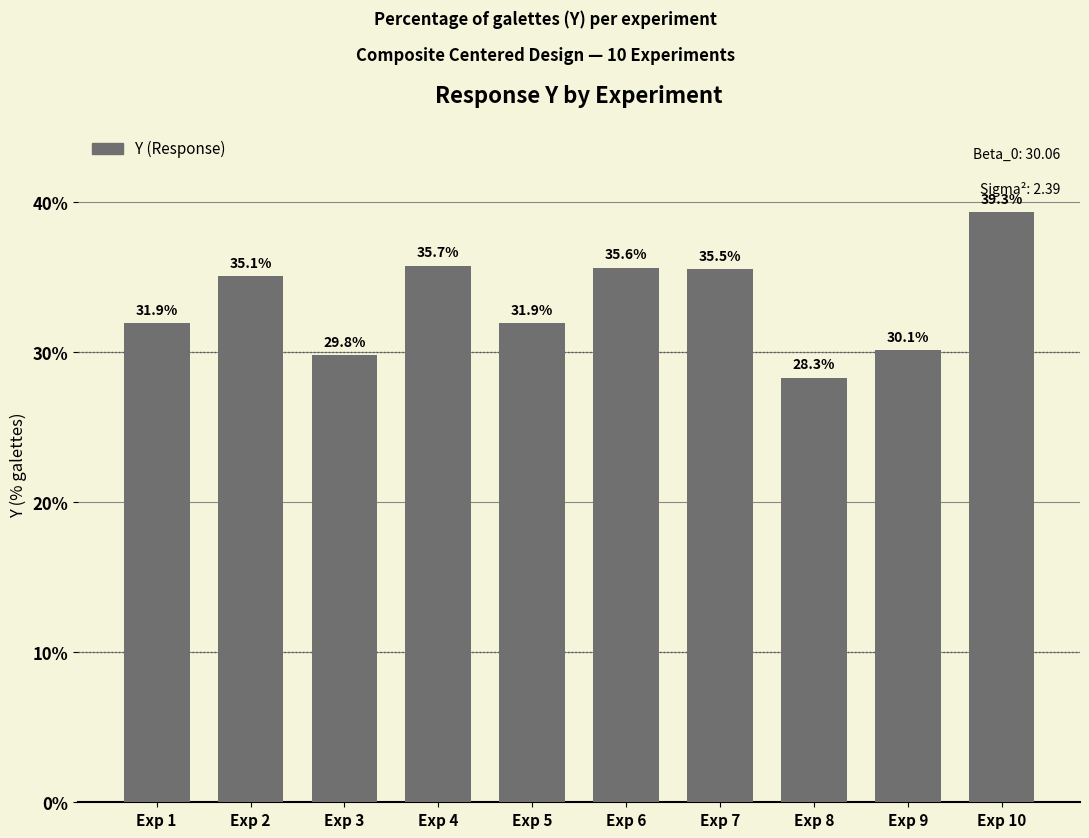

Is it true that the value at Exp 1 is 31.9?

True